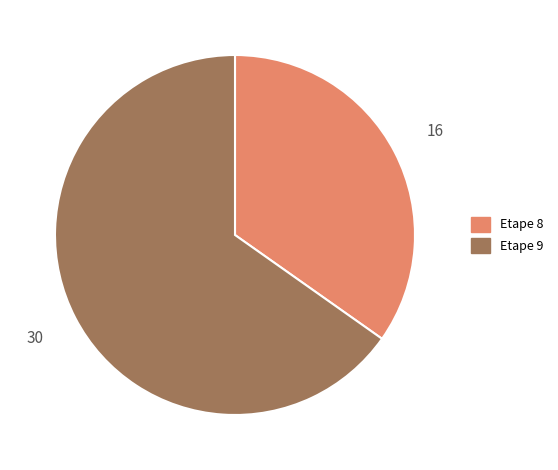

Is the sum of Etape 8 and Etape 9 greater than half?

Yes